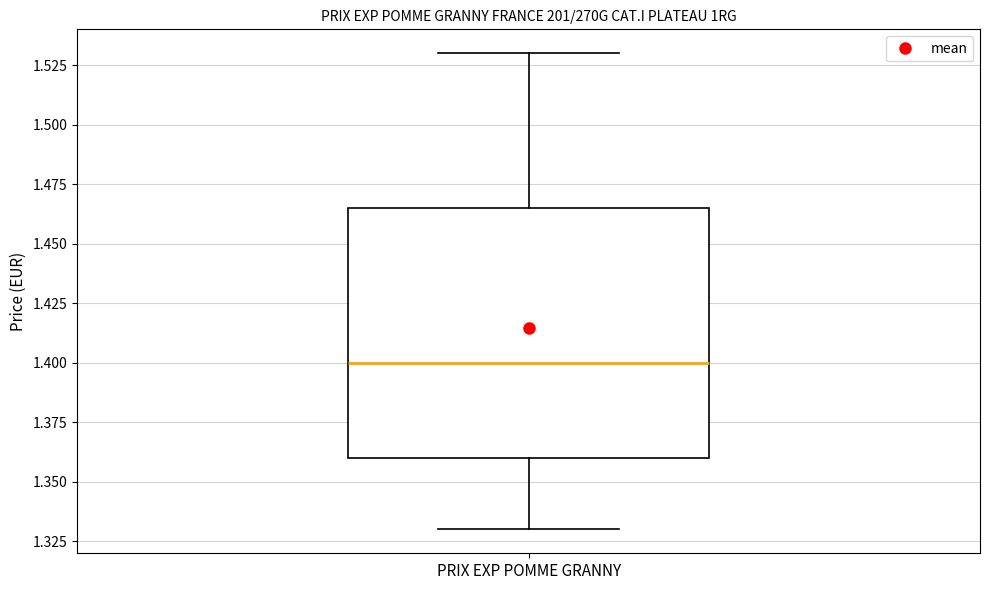

Where is the upper edge of the box for PRIX EXP POMME GRANNY on the y-axis? The values are not printed on the chart, so give them approximately, as read against the axis.

1.465